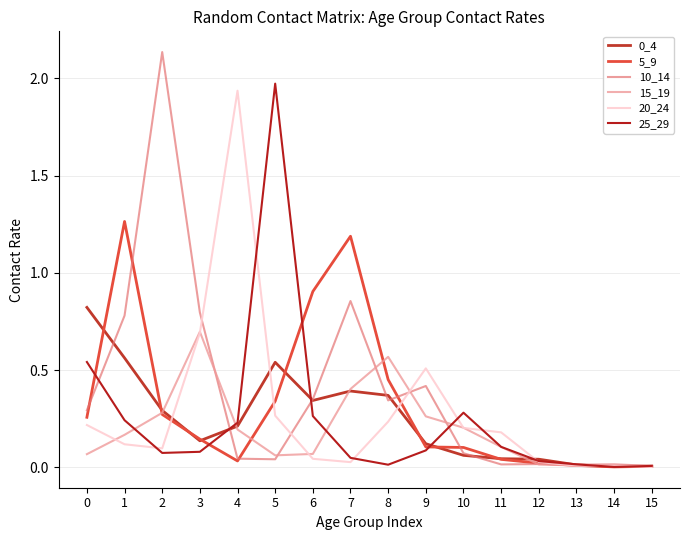

What is the average value of the 15_19 series?

0.2